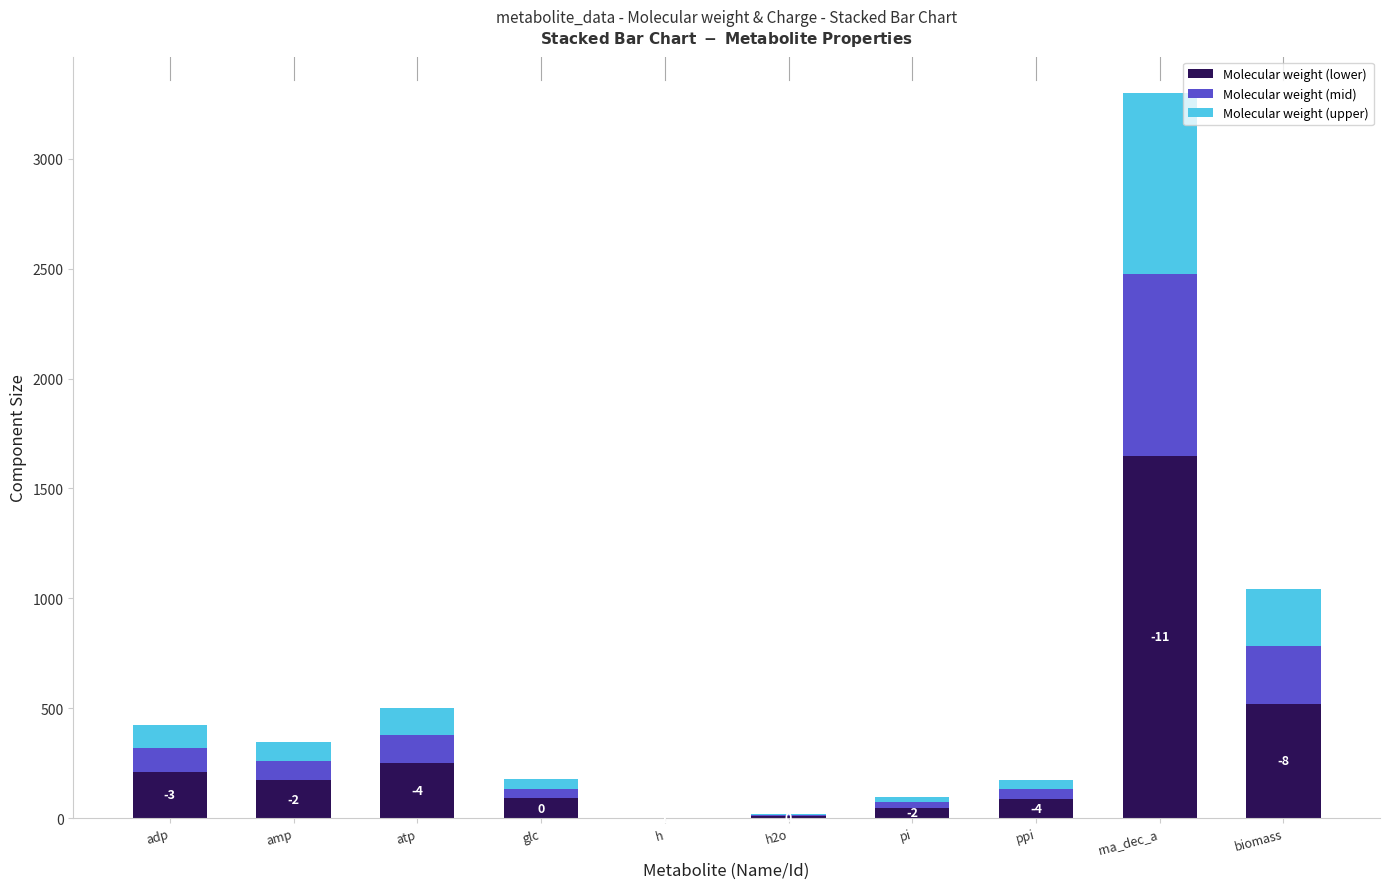

What are all the series names shown in the legend?

Molecular weight (lower), Molecular weight (mid), Molecular weight (upper)